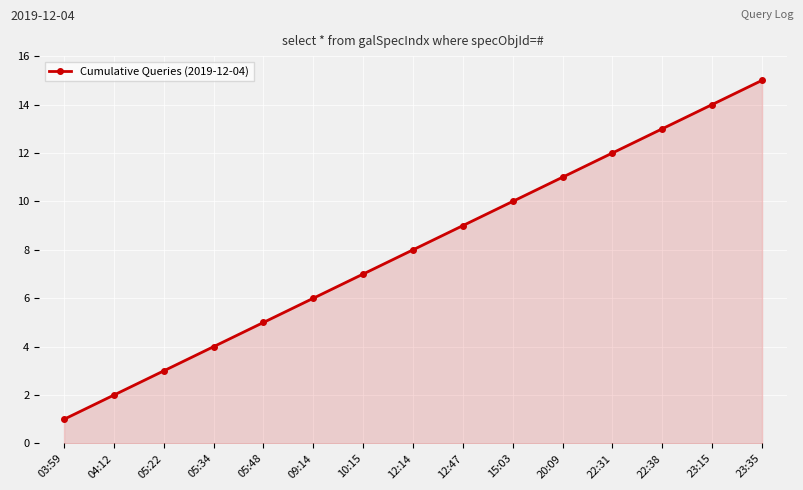

Is it true that the value at 05:48 is 3?

False